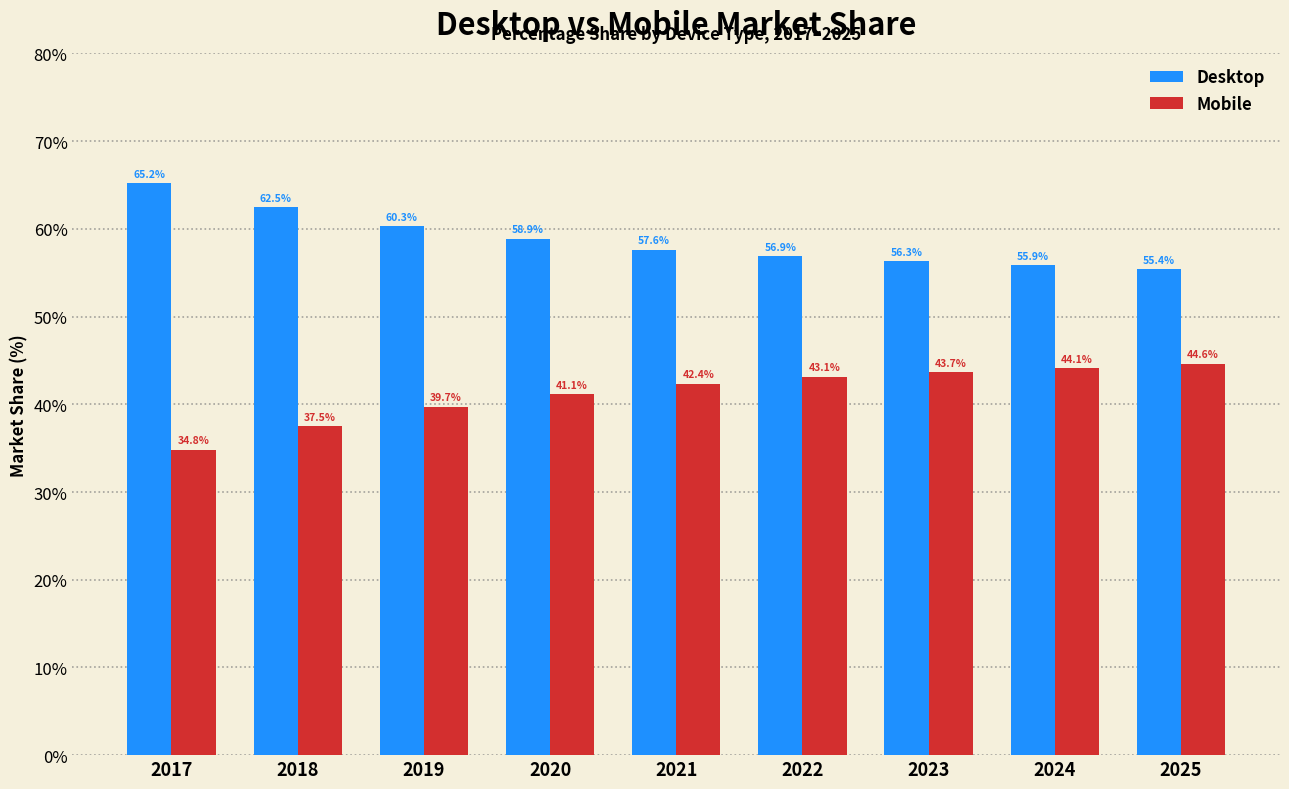

What is the sum of all Desktop values?

528.9